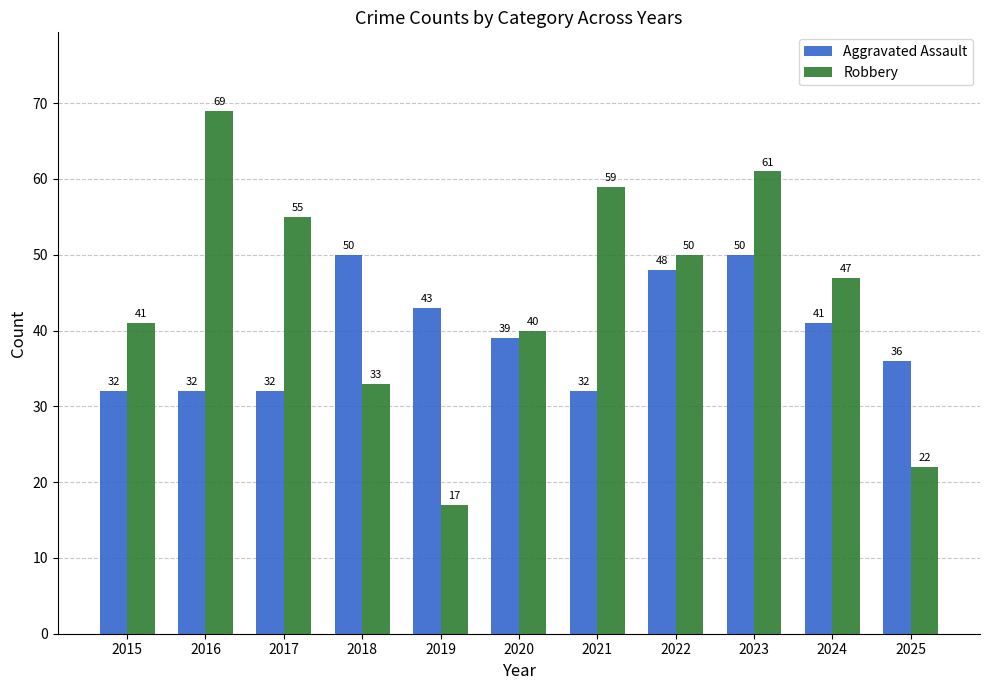

How many categories are shown in the chart?

11